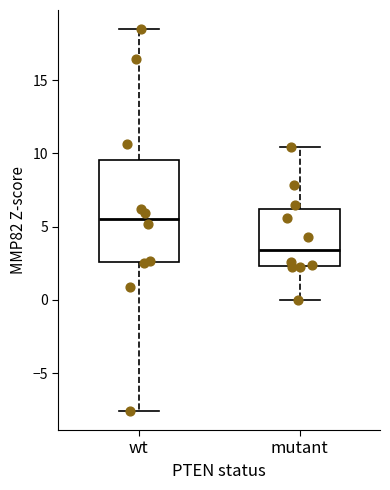

Reading left to right, transcribe this box plot: for each box, give where its median line is, the range the box spans, and where its two whiskers end, as read against the y-axis. The values are not printed on the chart, so give them approximately, as read against the axis.

wt: median 5.5, box 2.5 to 9.5, whiskers -7.5 to 18.5
mutant: median 3.5, box 2.5 to 6.0, whiskers 0.0 to 10.5